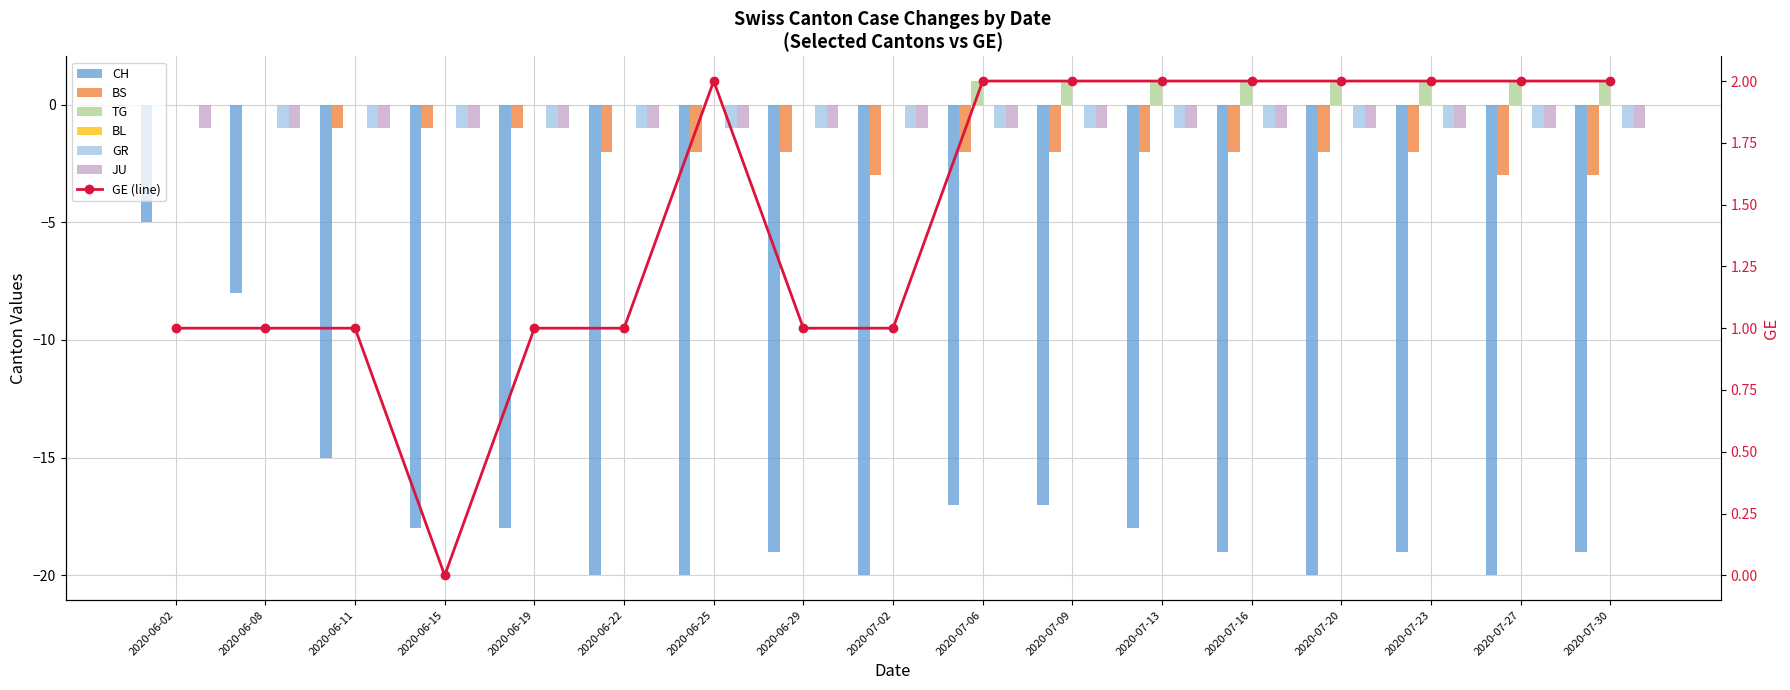

True or false: BS has a value of 0 at 2020-06-08.

True